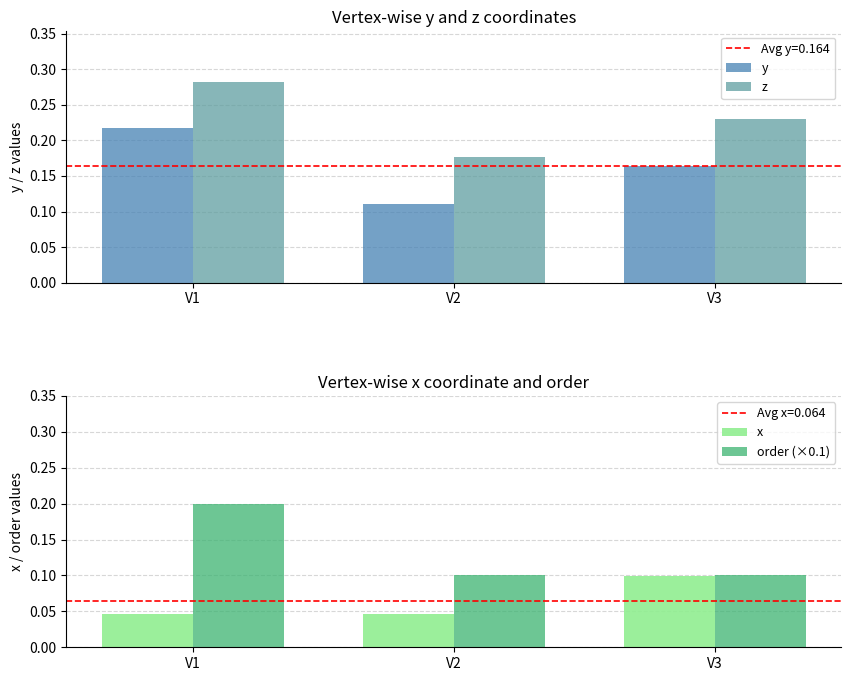

What is the value of the order (×0.1) bar at the 3rd from the left?

0.1